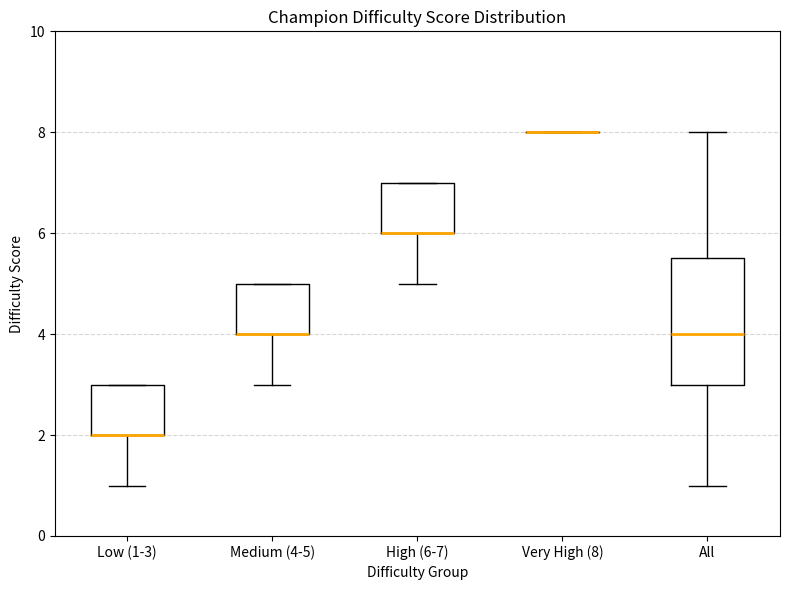

Which box is the tallest, from its lower edge to its upper edge?

All